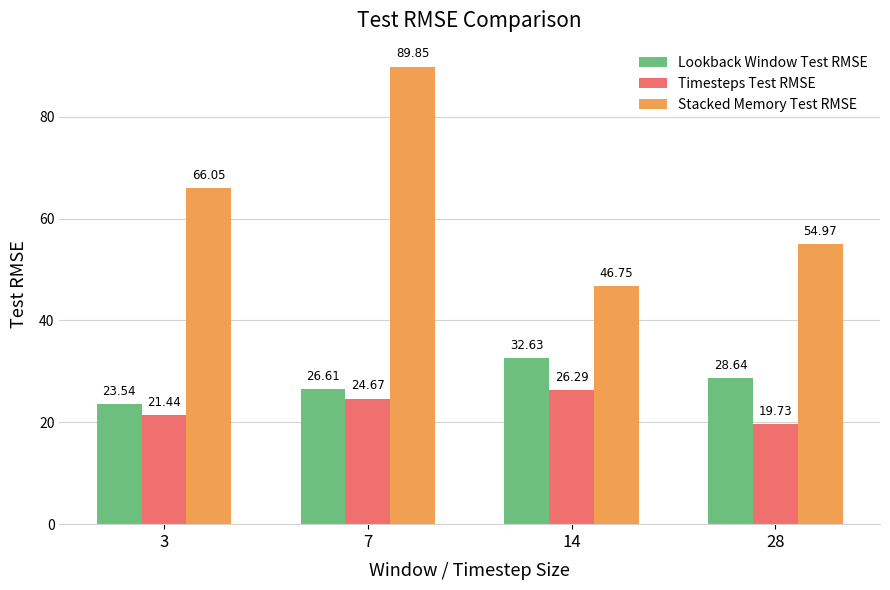

How many groups of bars are there?

4